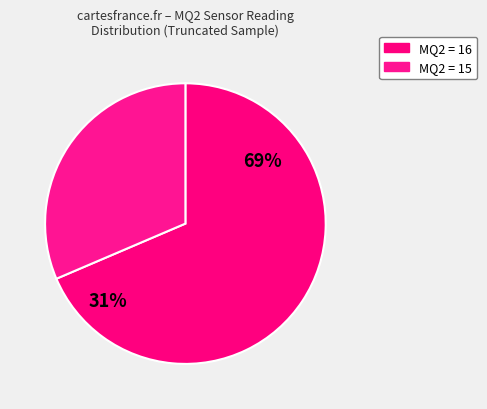

Does 5 represent more than half of the total?

No